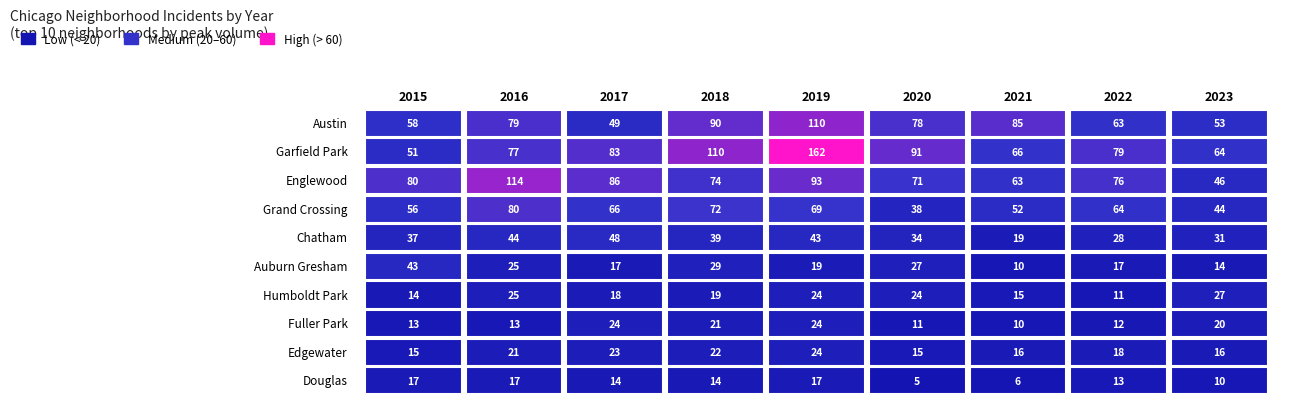

Which series has the largest range (max minus min)?

Garfield Park